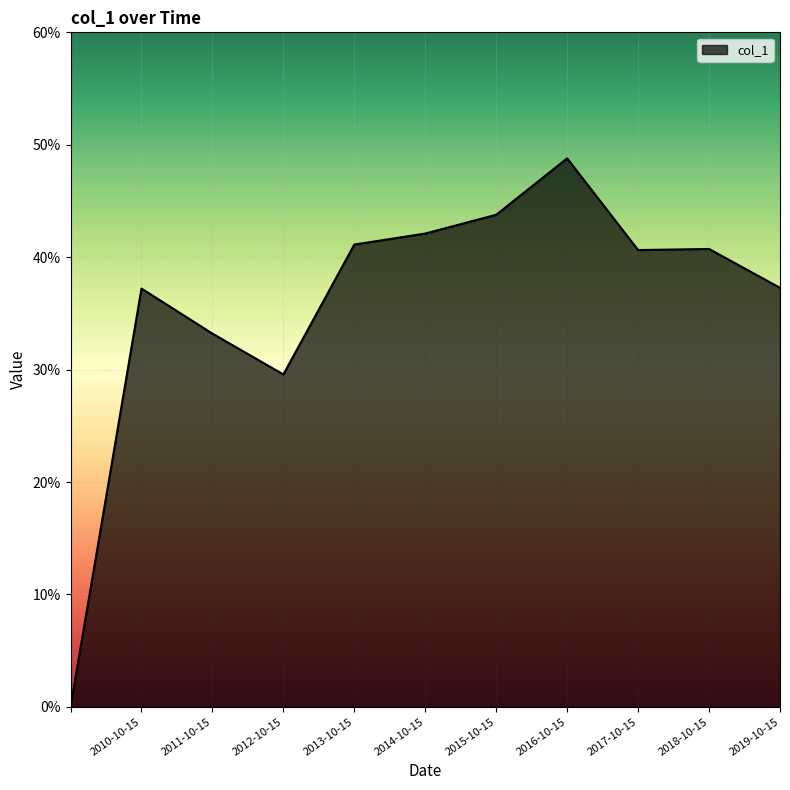

True or false: the data has more than 1 interior local peaks.

True